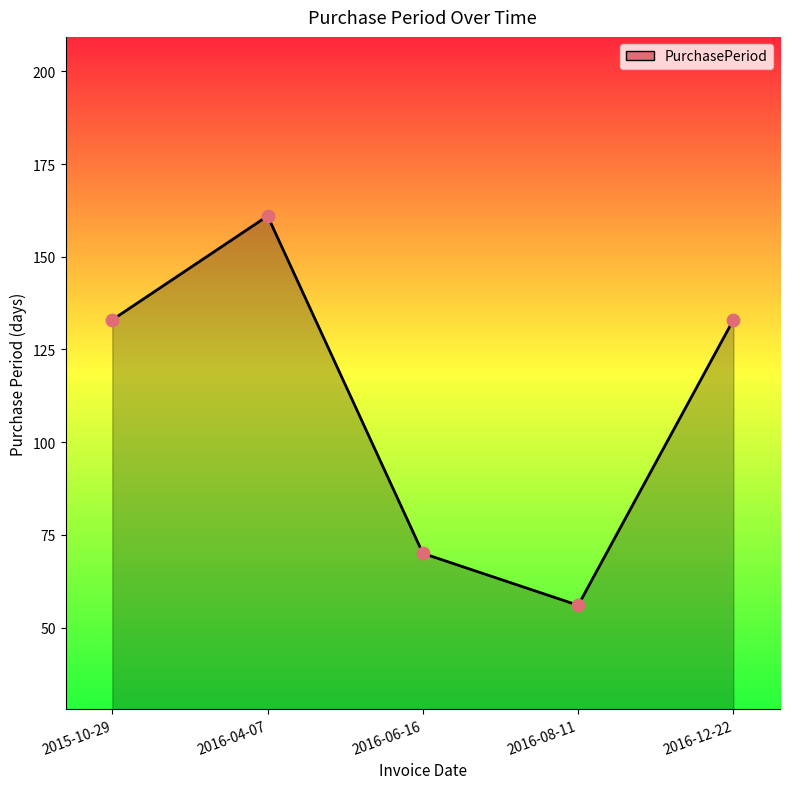

What is the change in value from 2016-06-16 to 2016-12-22?

+63